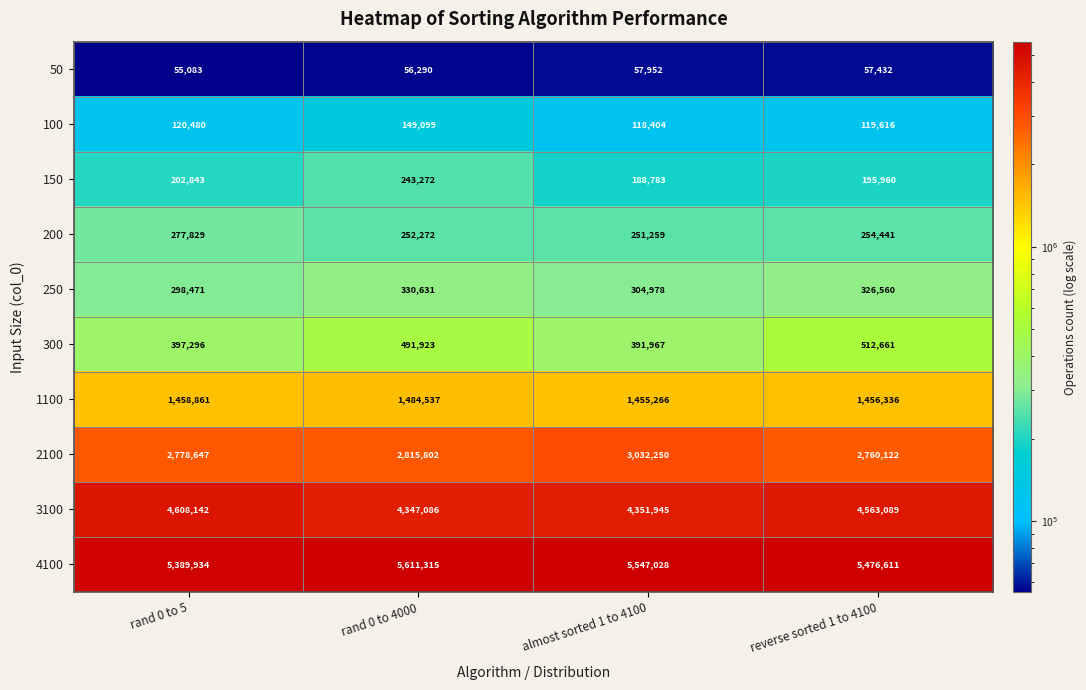

What is the difference between the maximum and second lowest values in the 200 series?

25557